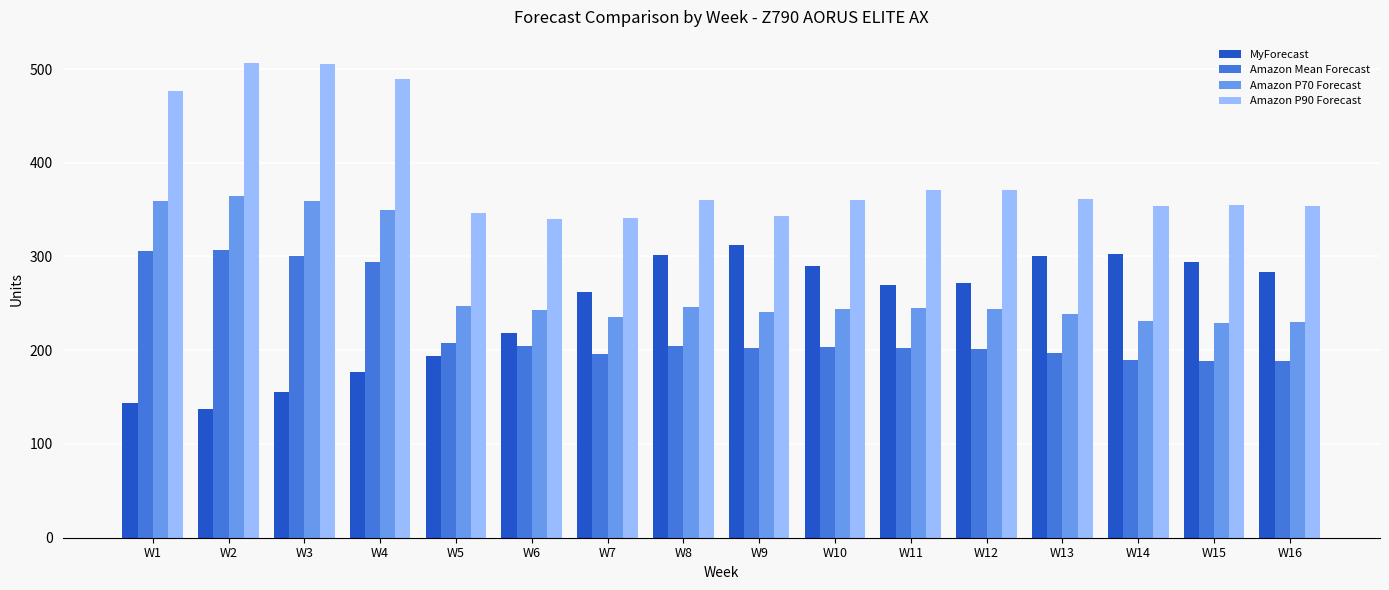

At W4, list the series in order from largest to smallest.

Amazon P90 Forecast, Amazon P70 Forecast, Amazon Mean Forecast, MyForecast